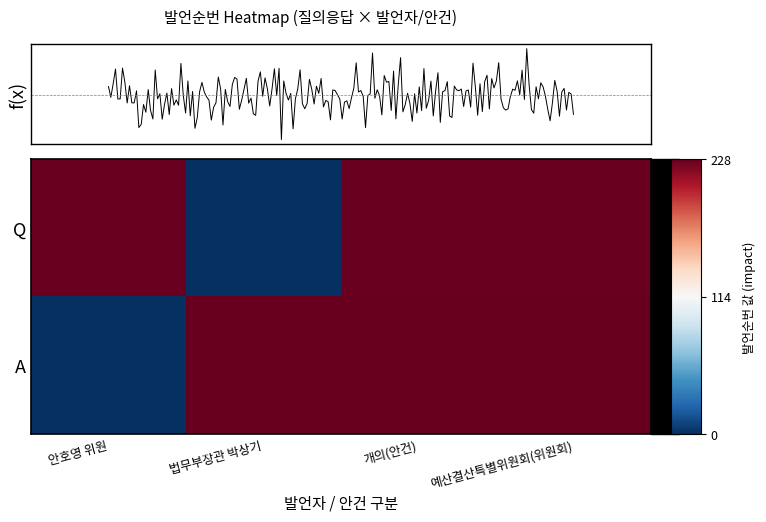

What is the total value across all series at 개의(안건)?

455